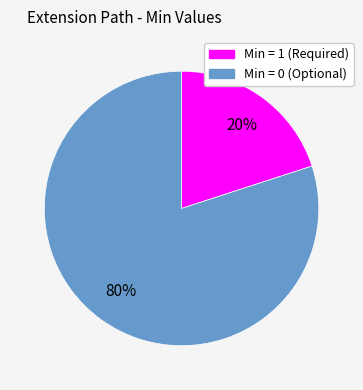

To the nearest percent, what is the average slice percentage?

50%